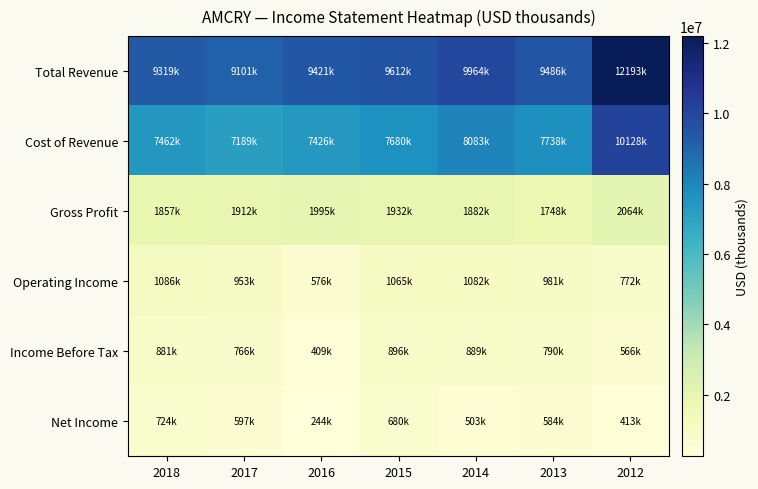

Reading left to right, what are all the values shown in this chart?

Total Revenue: 2018=9319100	2017=9101000	2016=9421300	2015=9611800	2014=9964500	2013=9485800	2012=12192900
Cost of Revenue: 2018=7462300	2017=7189200	2016=7426500	2015=7679600	2014=8082600	2013=7737800	2012=10128400
Gross Profit: 2018=1856800	2017=1911800	2016=1994800	2015=1932200	2014=1881900	2013=1748000	2012=2064500
Operating Income: 2018=1085500	2017=952700	2016=575700	2015=1065100	2014=1082100	2013=981100	2012=772200
Income Before Tax: 2018=880700	2017=765700	2016=408900	2015=895900	2014=888900	2013=790000	2012=566400
Net Income: 2018=724000	2017=597000	2016=244100	2015=680300	2014=502900	2013=583700	2012=412600